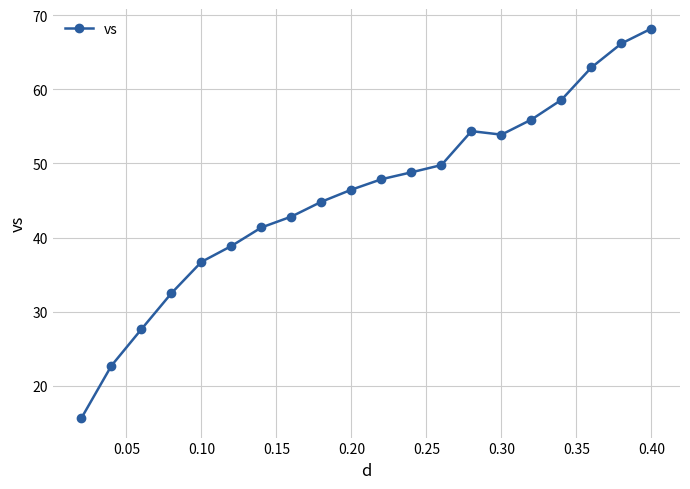

What is the greatest value displayed?

68.2